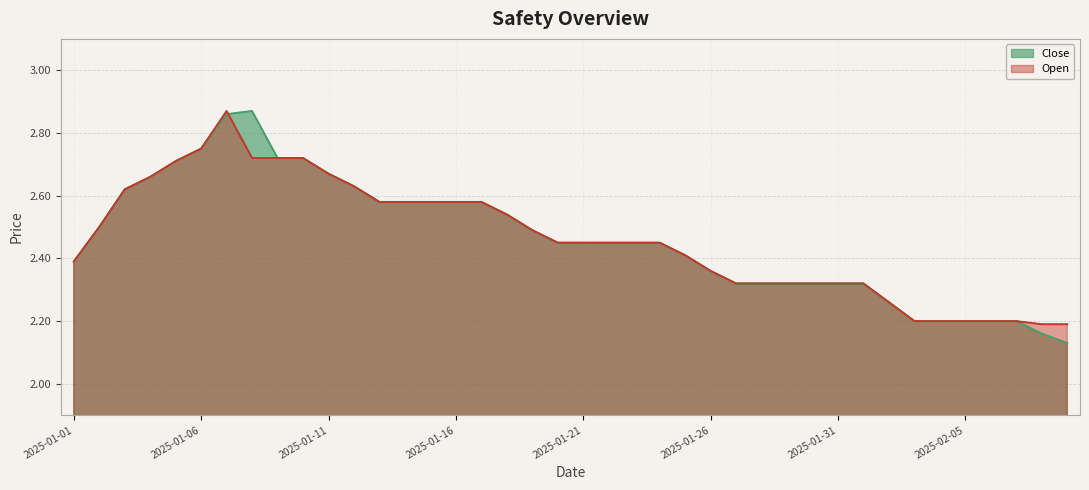

The Open series shows 2.6 at 2025-01-12. True or false?

True